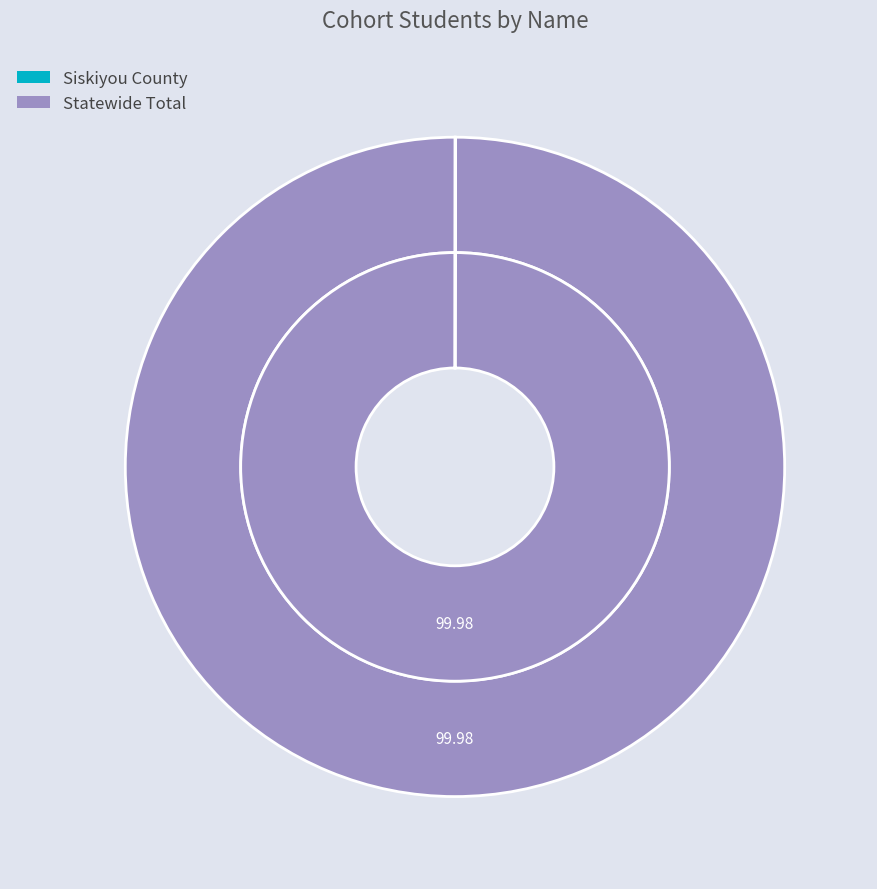

To the nearest percent, what is the combined percentage of Statewide Total and Siskiyou County?

100%